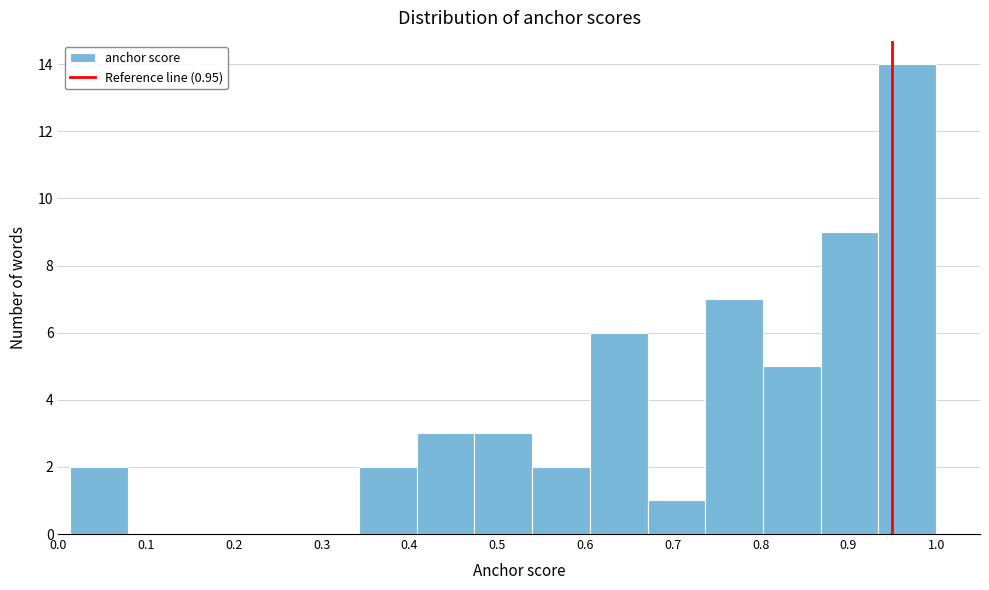

Which range on the x-axis has the tallest bar?

0.93 to 1.00